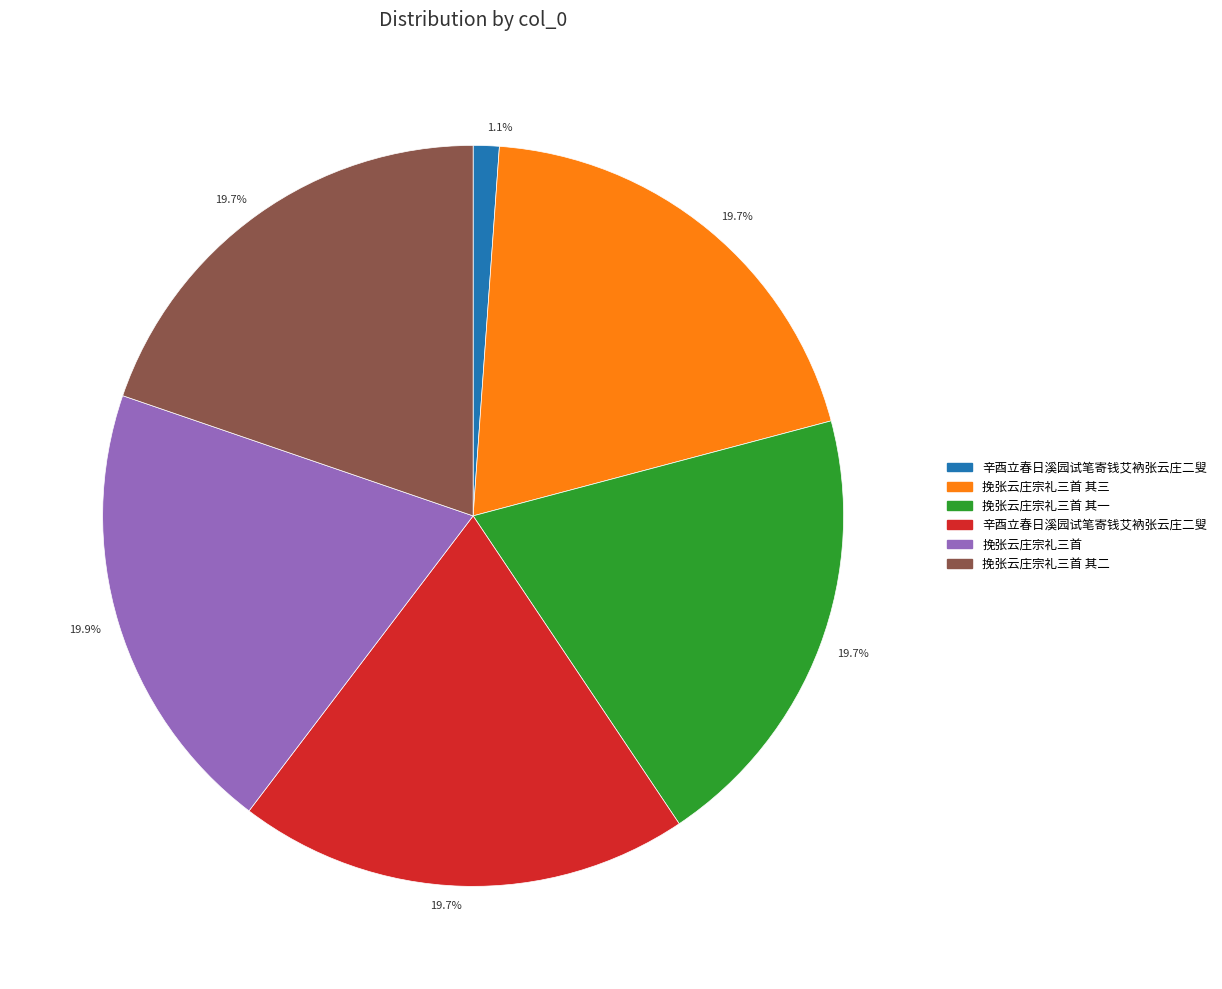

Is there a majority slice in this chart?

No